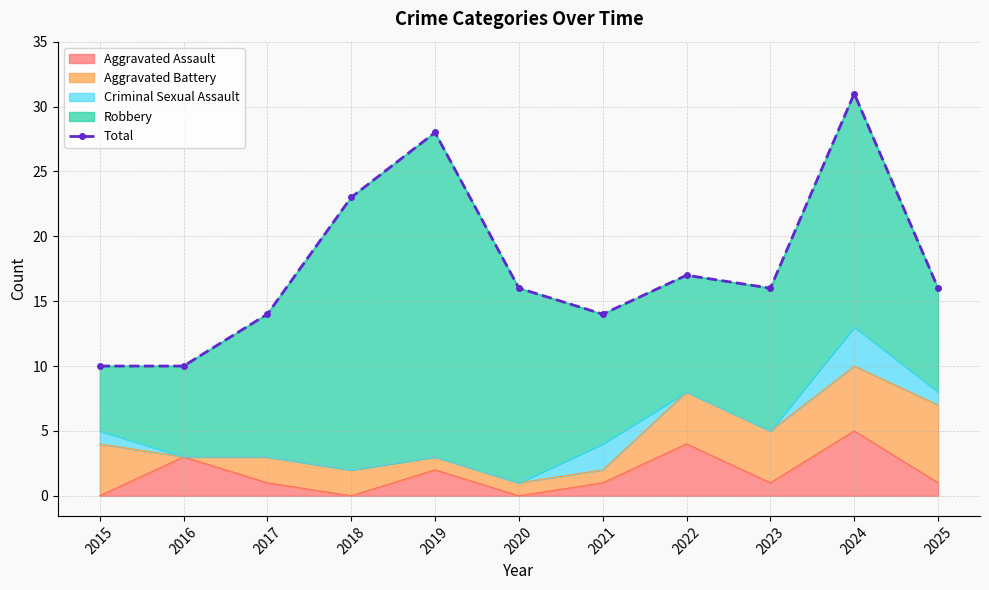

How many interior local valleys (lower than both neighbors) does the data have?

2